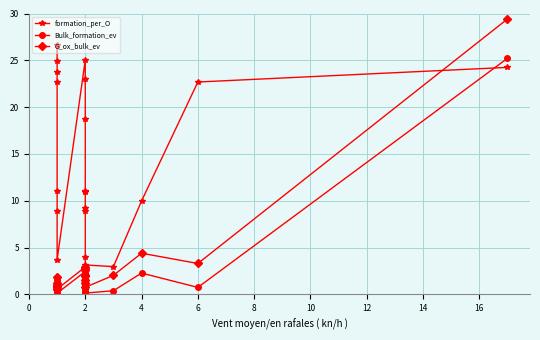

What is the difference between the second highest and minimum values in the Bulk_formation_ev series?

2.3